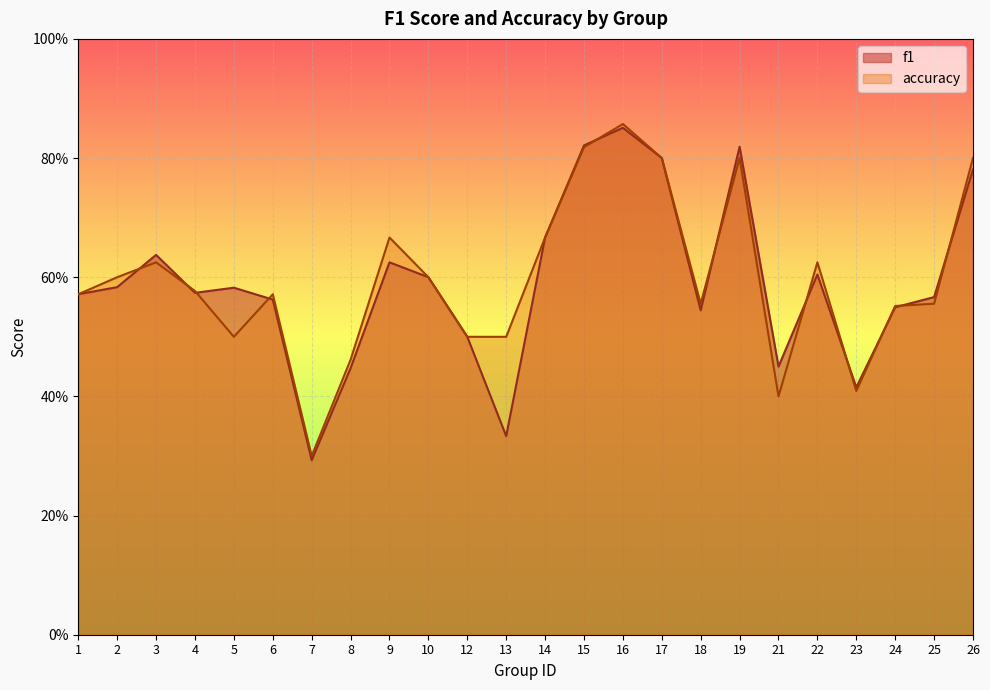

Is the value of accuracy at 3 greater than the value of f1 at 26?

No